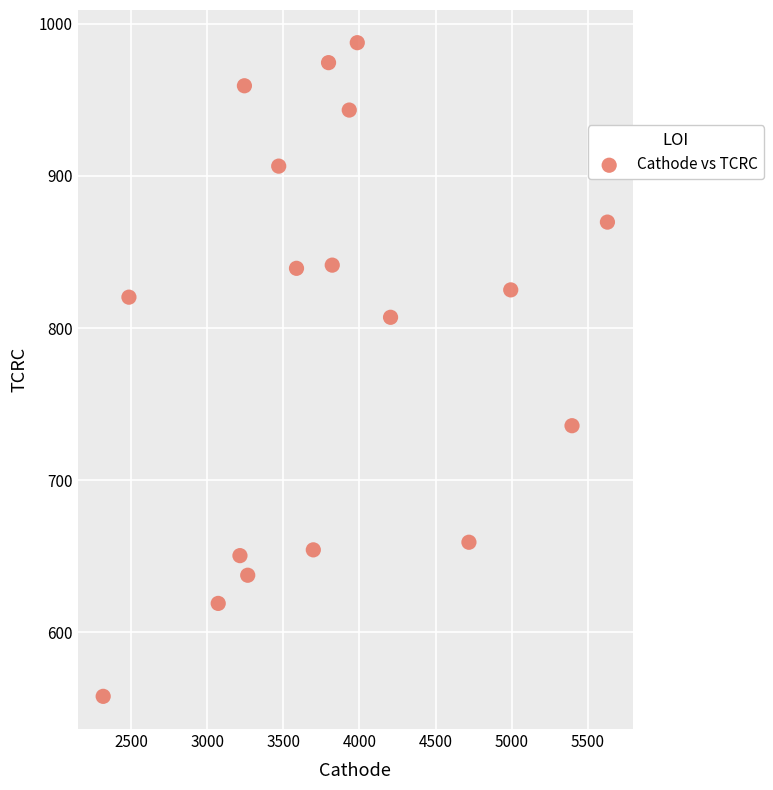

What is the range of Y values (max minus min)?

429.5